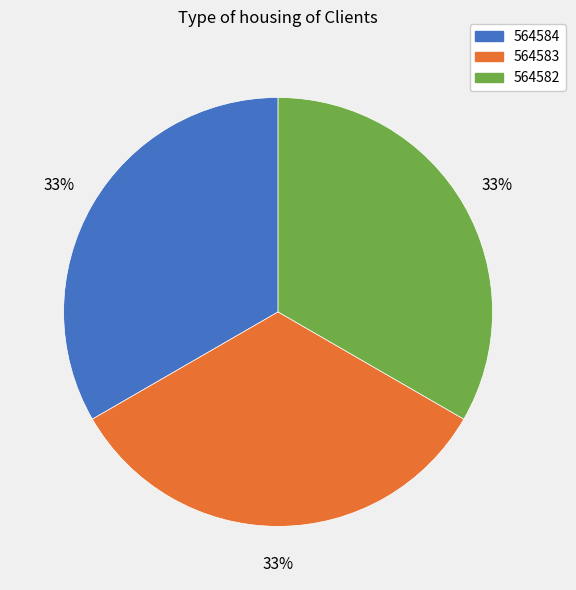

Combined, do 564583 and 564584 account for over 50%?

Yes